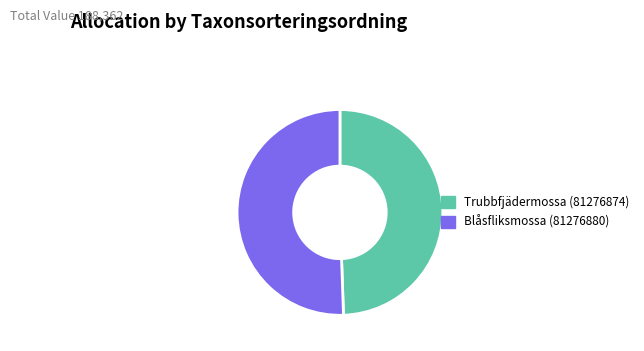

Which slice is the smallest?

Trubbfjädermossa (81276874)